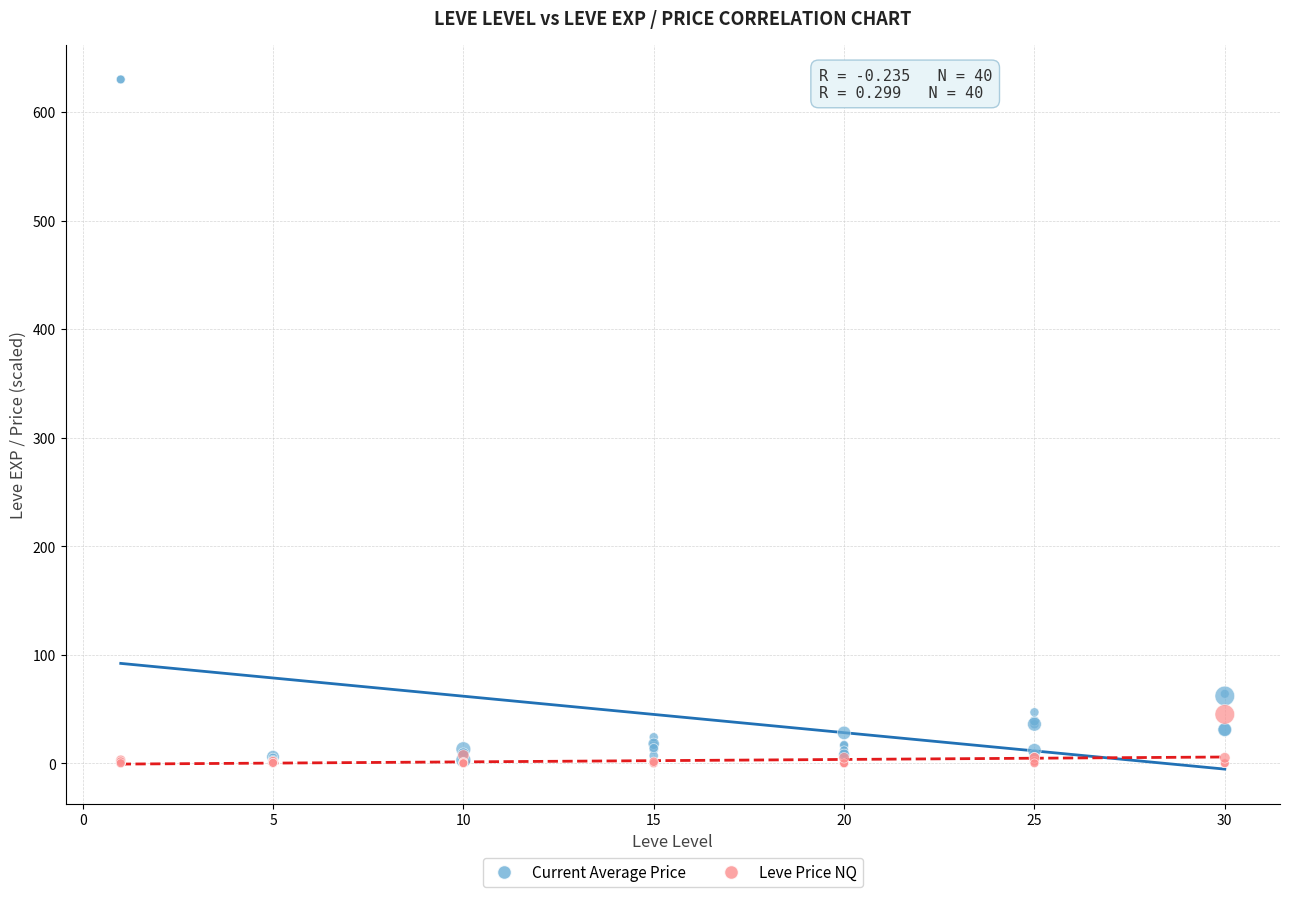

What are all the series names shown in the legend?

Current Average Price, Leve Price NQ